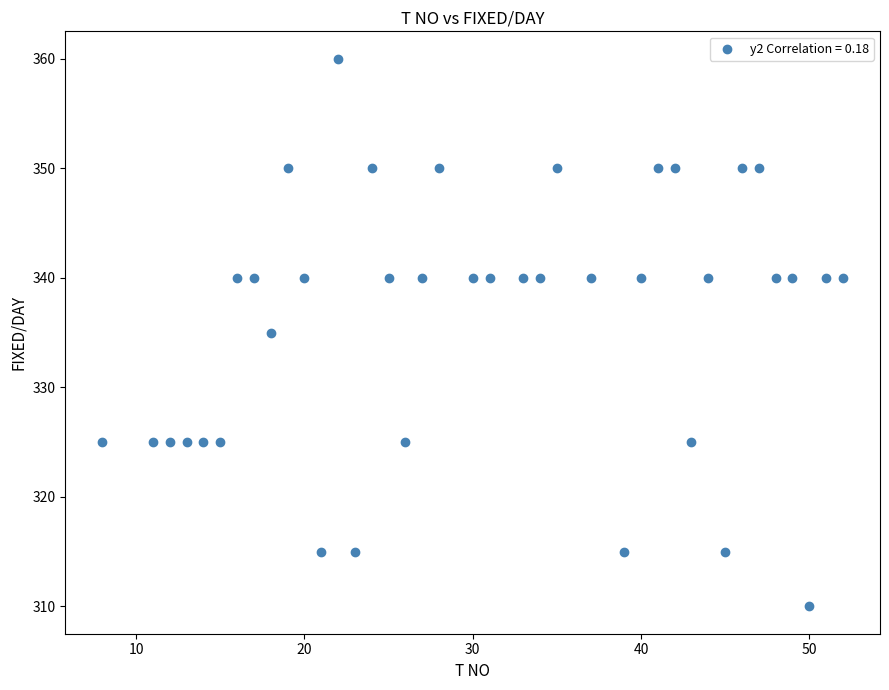

What is the range of Y values (max minus min)?

50